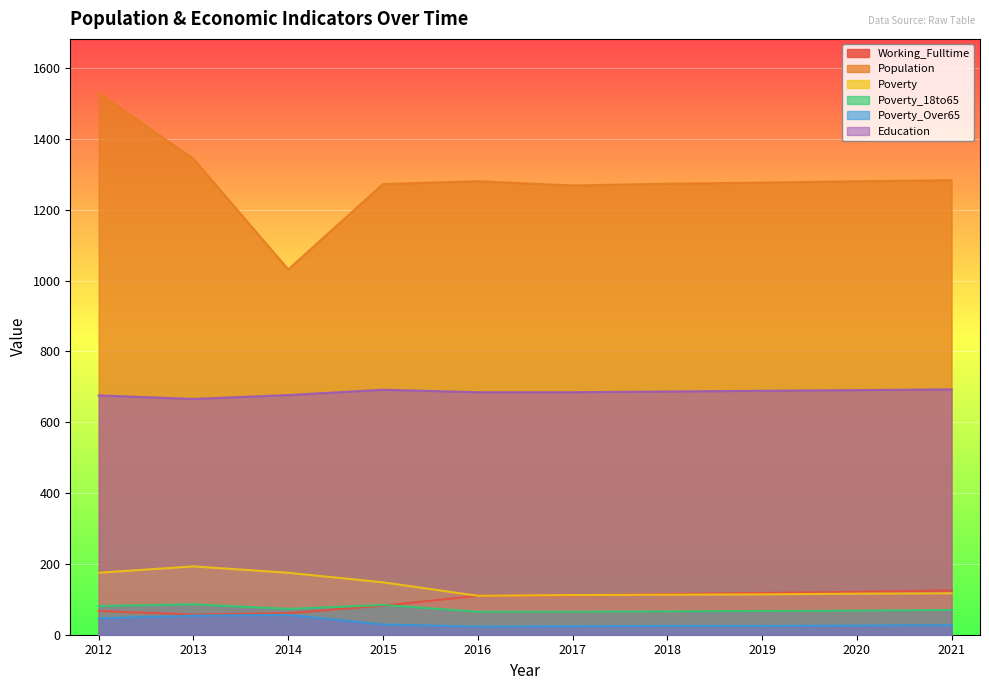

How many values in the Poverty series are below 117?

5